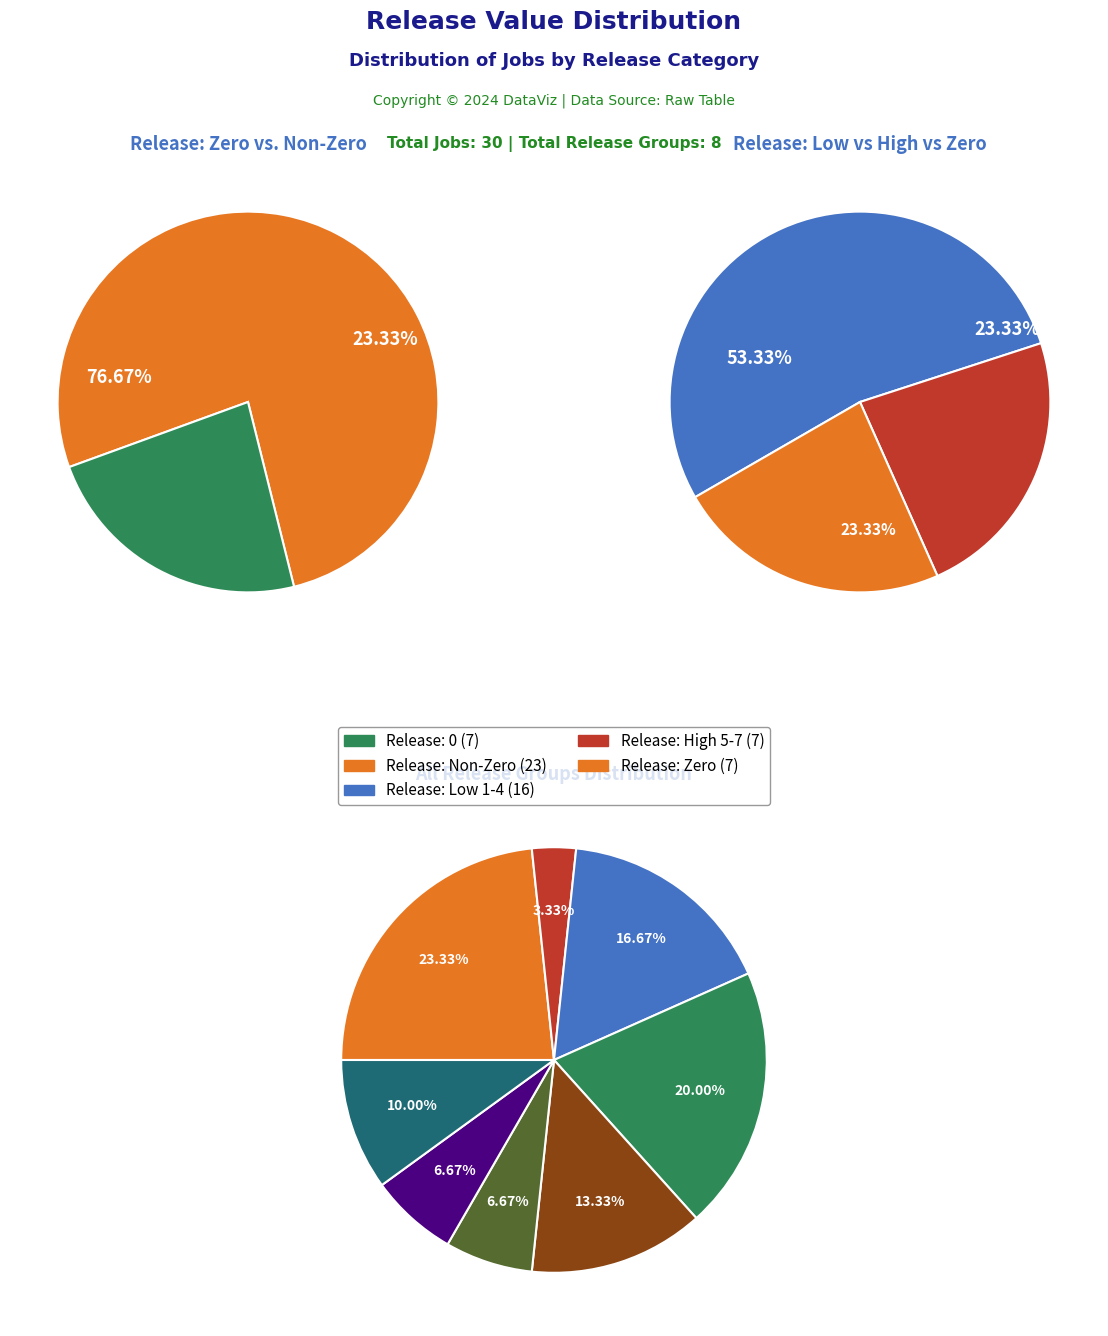

Which slice is the smallest?

1